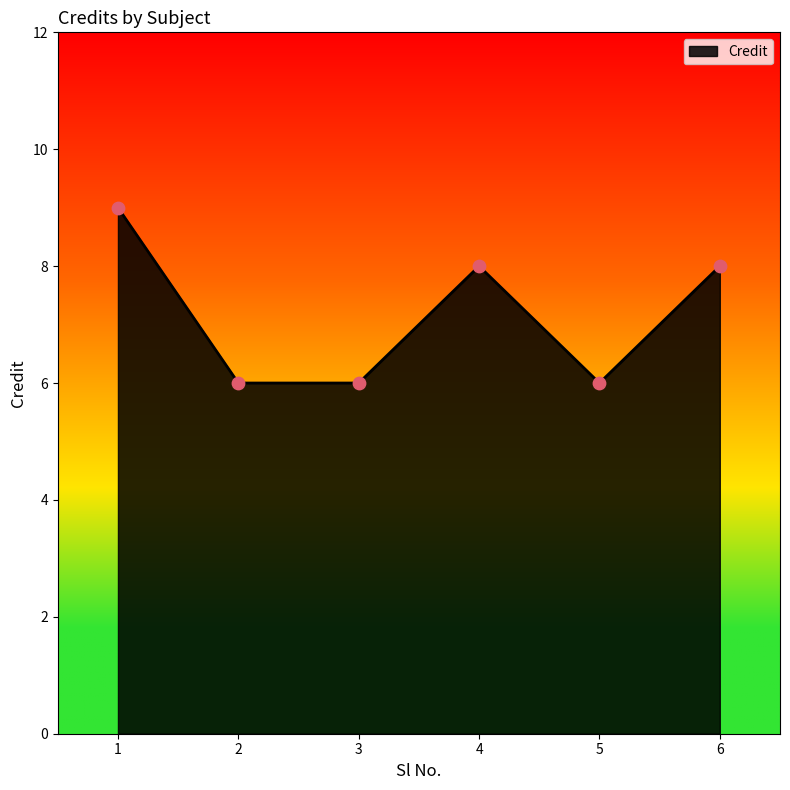

What is the change in value from 5 to 6?

+2